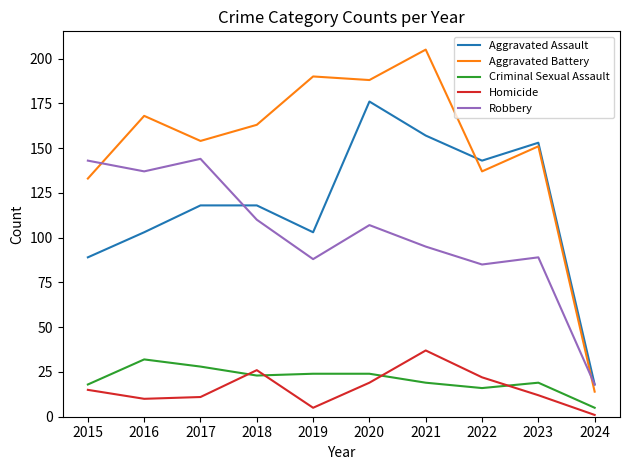

What is the sum of all Aggravated Assault values?

1178